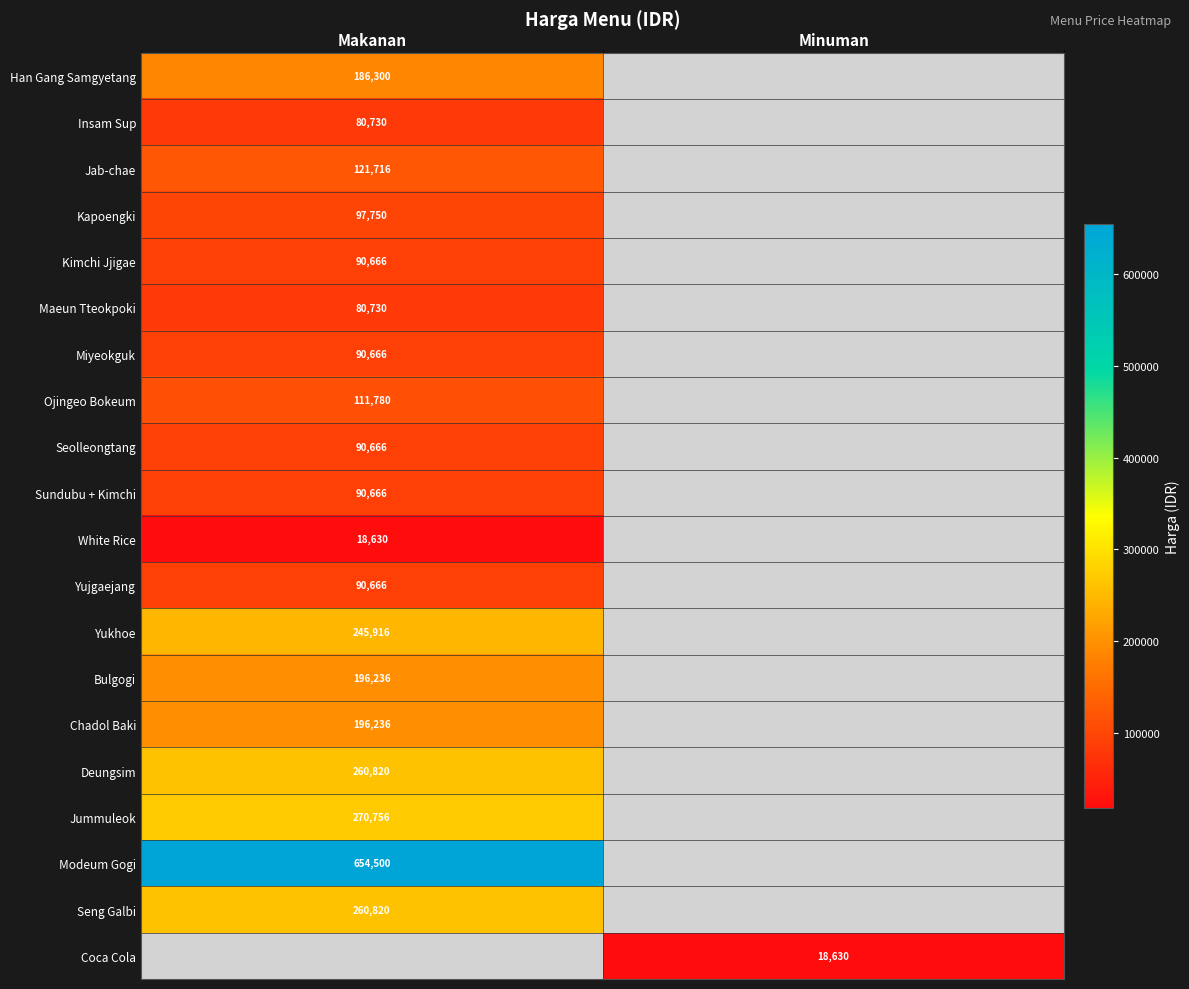

Is it true that Kapoengki equals 97750 at Makanan?

True